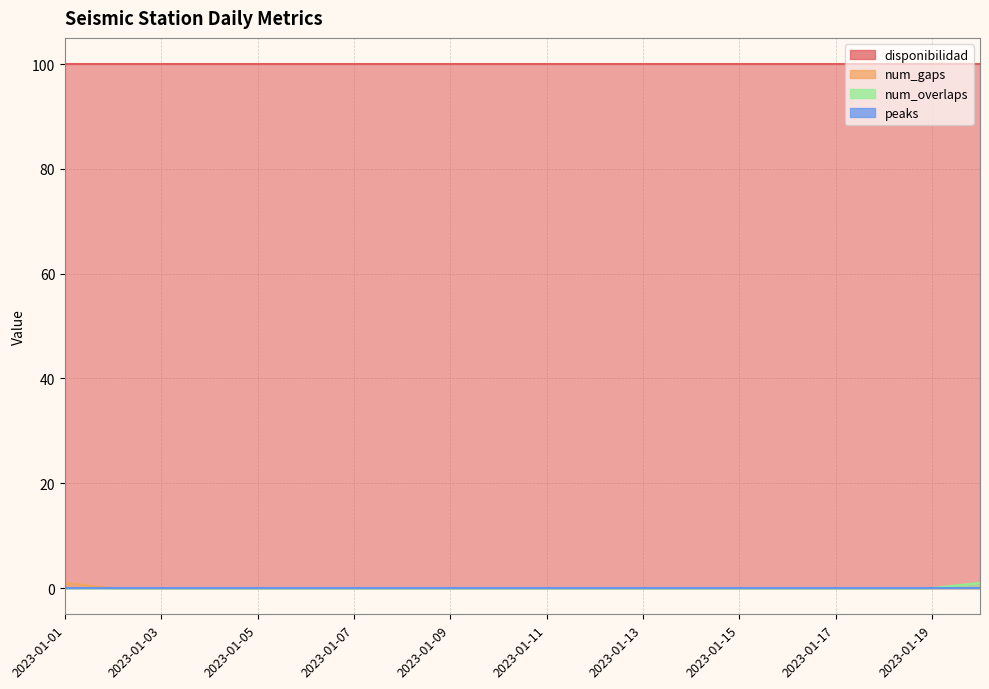

True or false: num_gaps has more than 1 points higher than both neighbors.

False